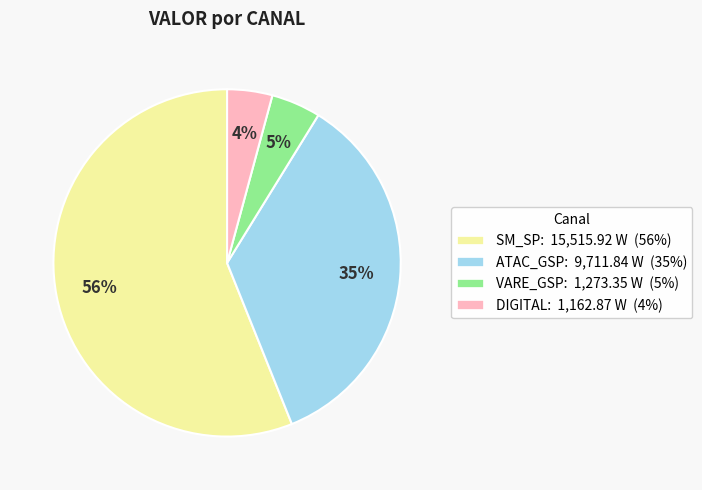

Is there a majority slice in this chart?

Yes